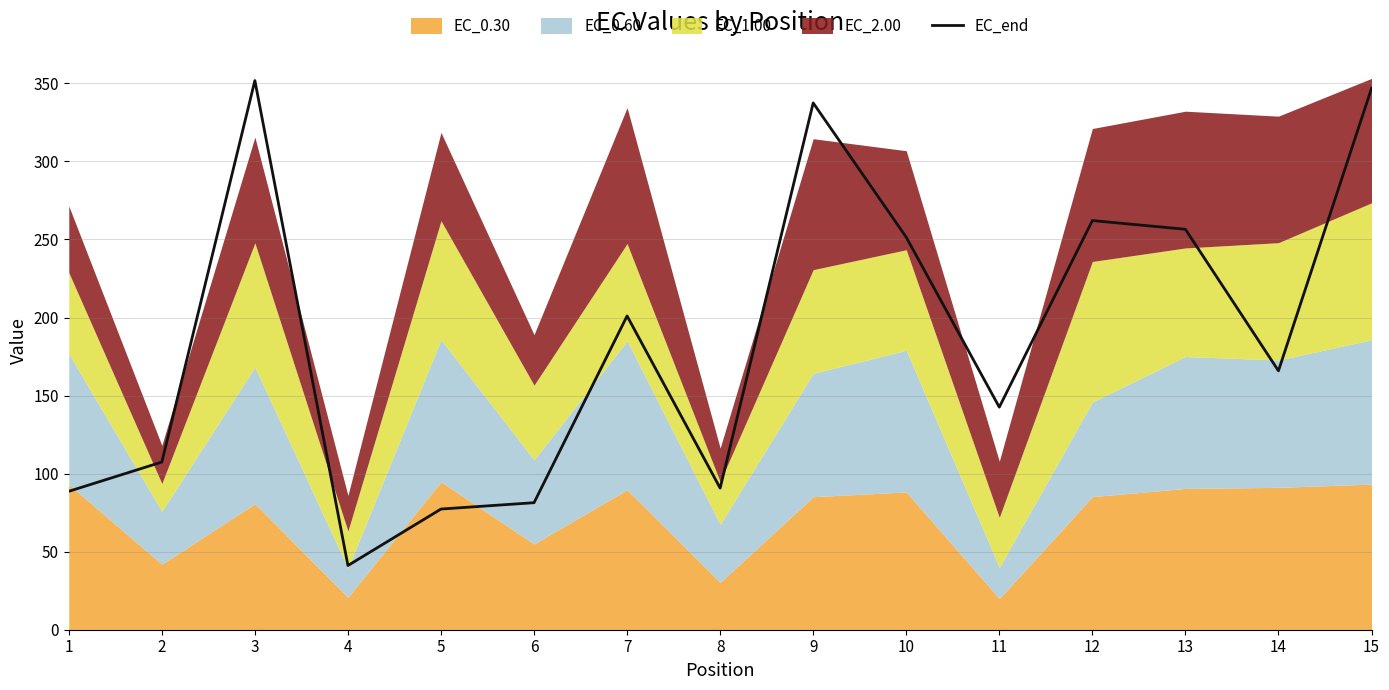

Rank the categories by value from lowest to highest.

4, 5, 6, 1, 8, 2, 11, 14, 7, 10, 13, 12, 9, 15, 3